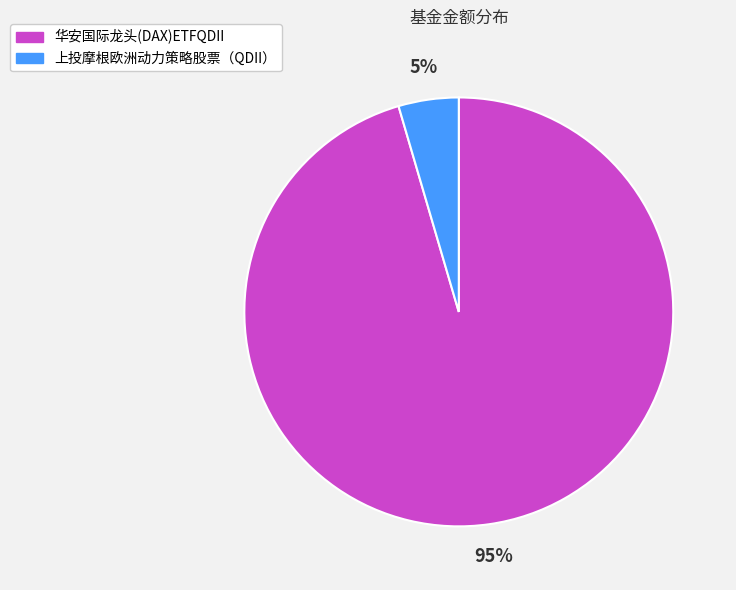

Is it true that 上投摩根欧洲动力策略股票（QDII） is 5% of the pie?

True